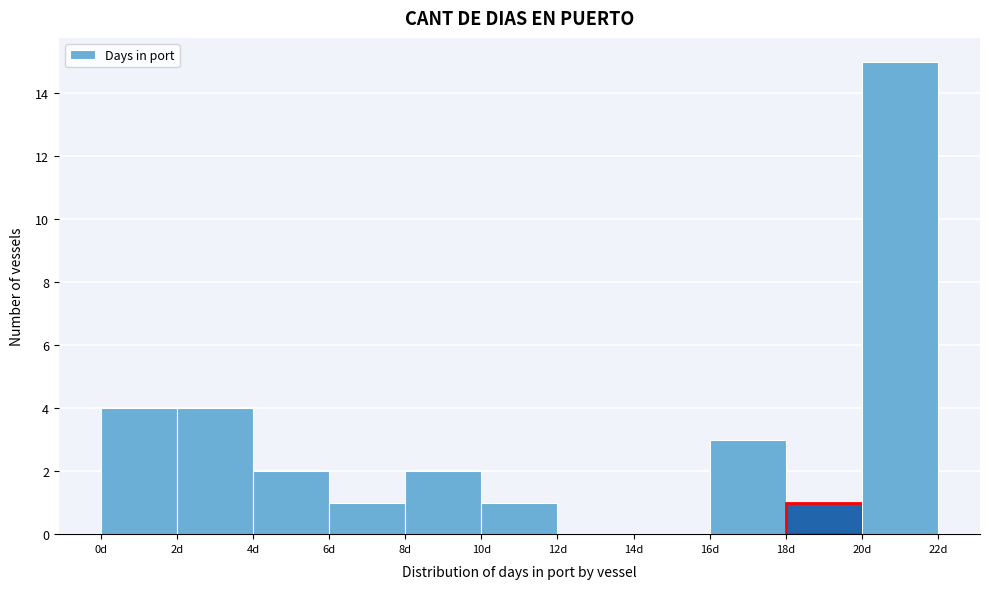

Over which range of the x-axis is the bar tallest?

20 to 22